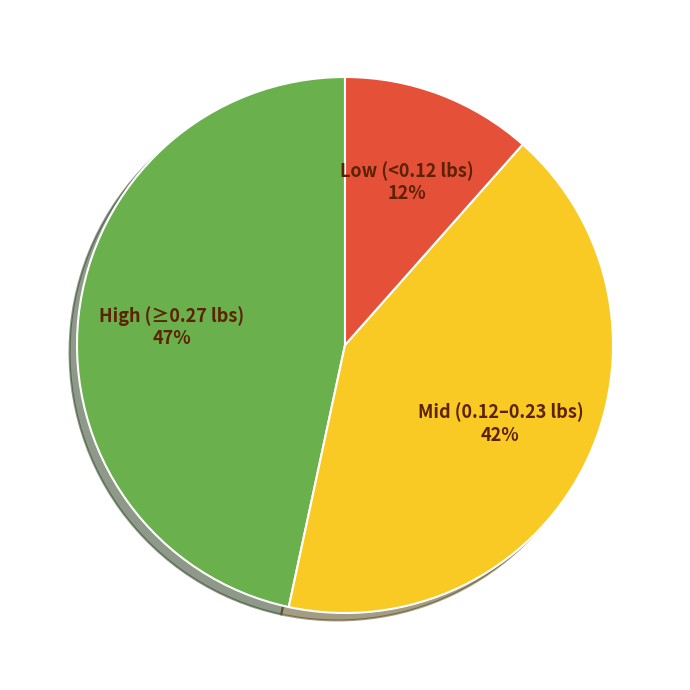

What is the largest slice in the pie chart?

High (≥0.27 lbs)